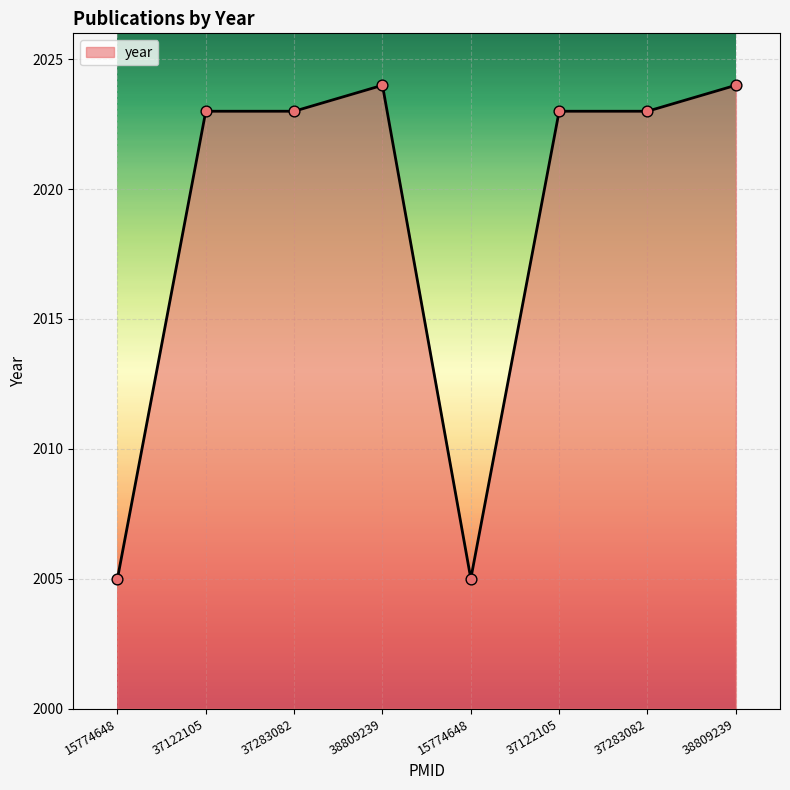

What is the ratio of the value at 37122105 to the value at 38809239?

1.0